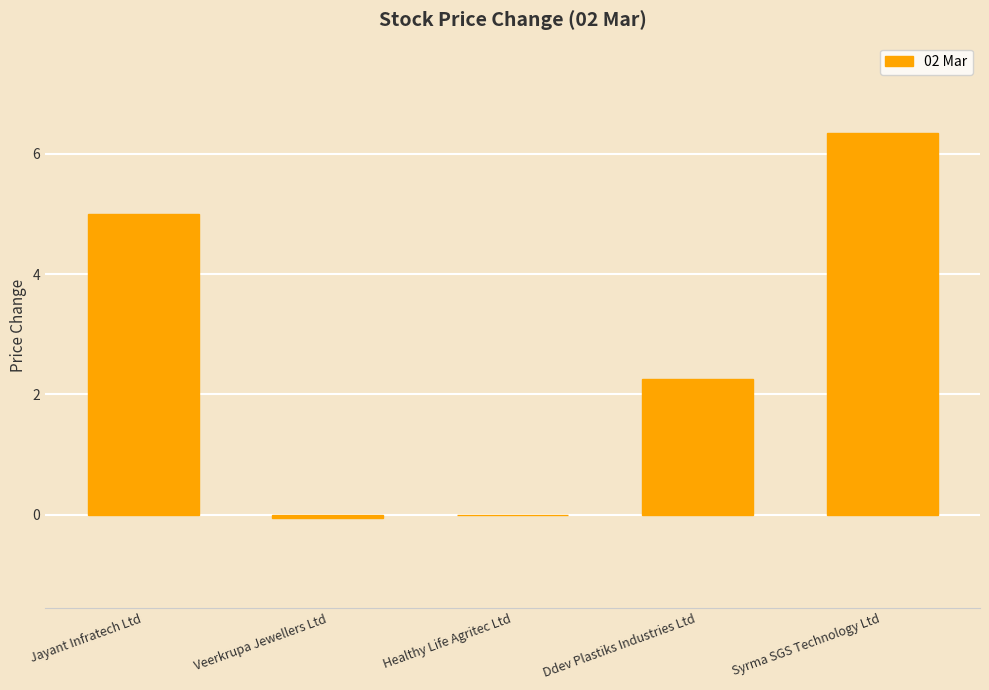

True or false: the data shows 5.0 at Jayant Infratech Ltd.

True